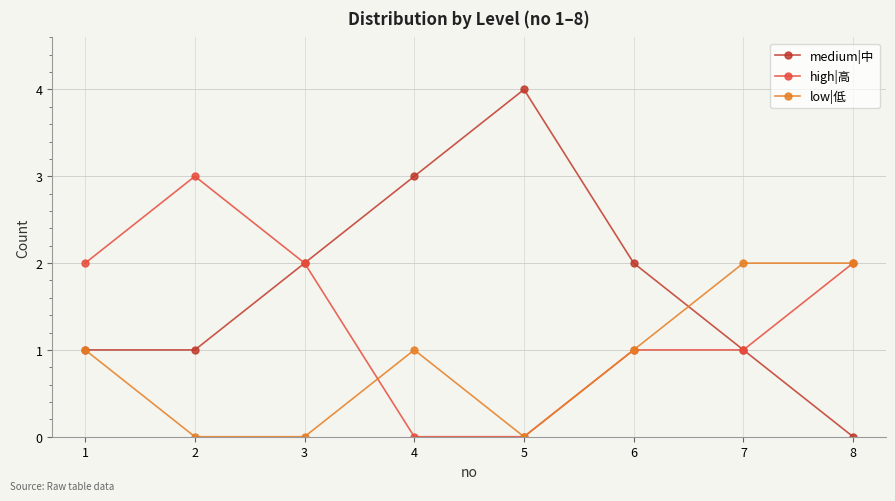

Which series has the largest range (max minus min)?

medium|中